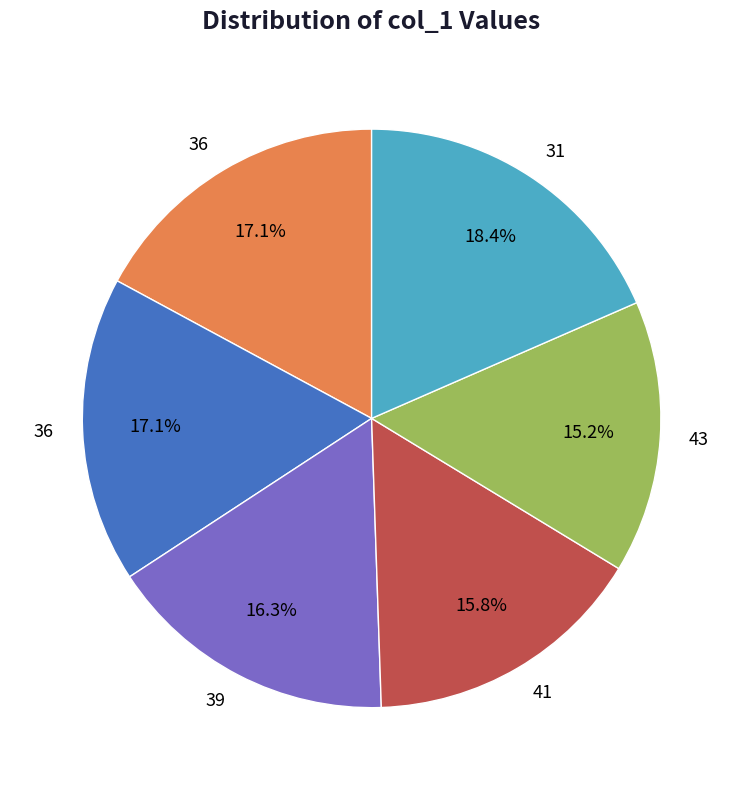

Is there any slice that represents more than half of the pie?

No